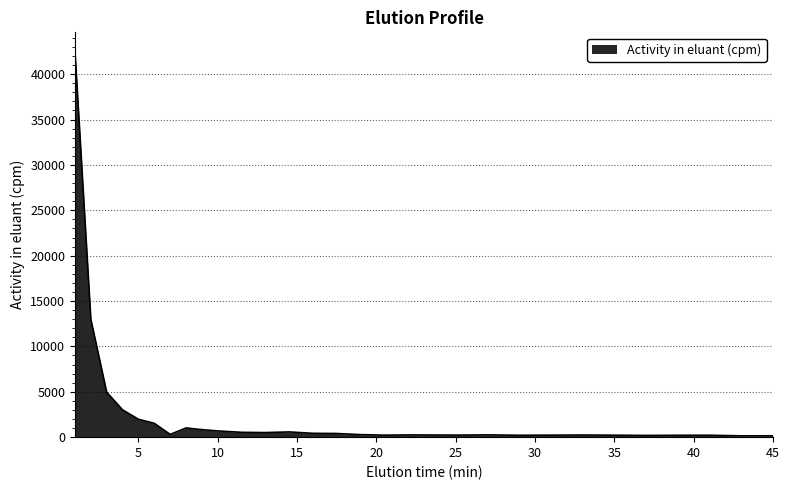

What is the difference between the maximum and minimum values?

42344.2